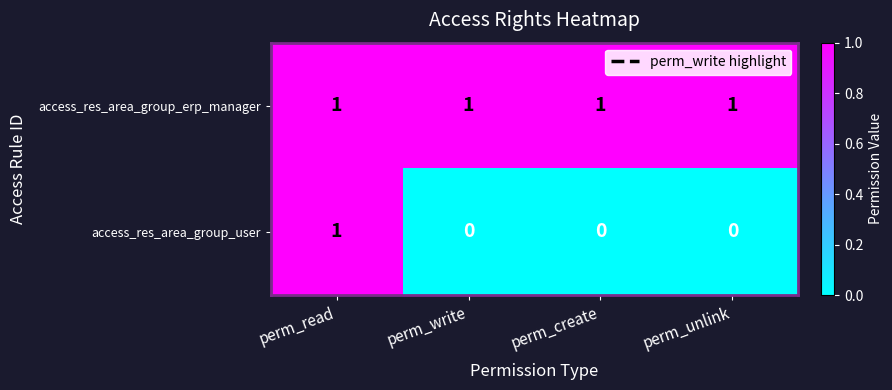

Which series has the largest range (max minus min)?

access_res_area_group_user